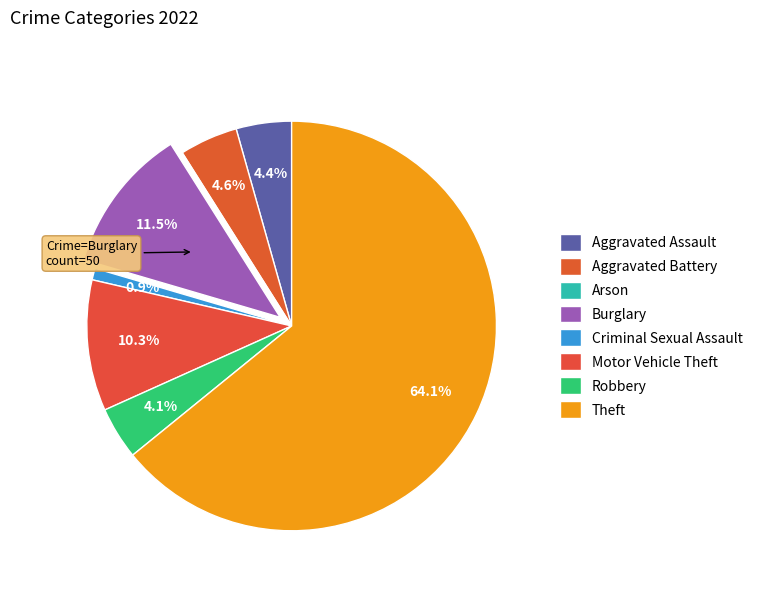

Which has a higher value, Aggravated Battery or Arson?

Aggravated Battery